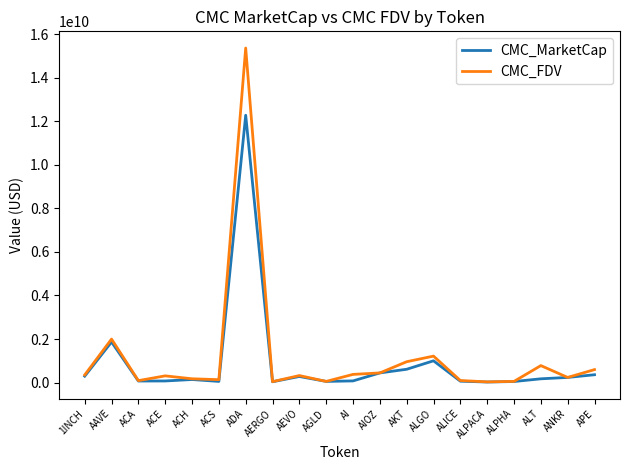

How many values in the CMC_MarketCap series are below 174219470?

10